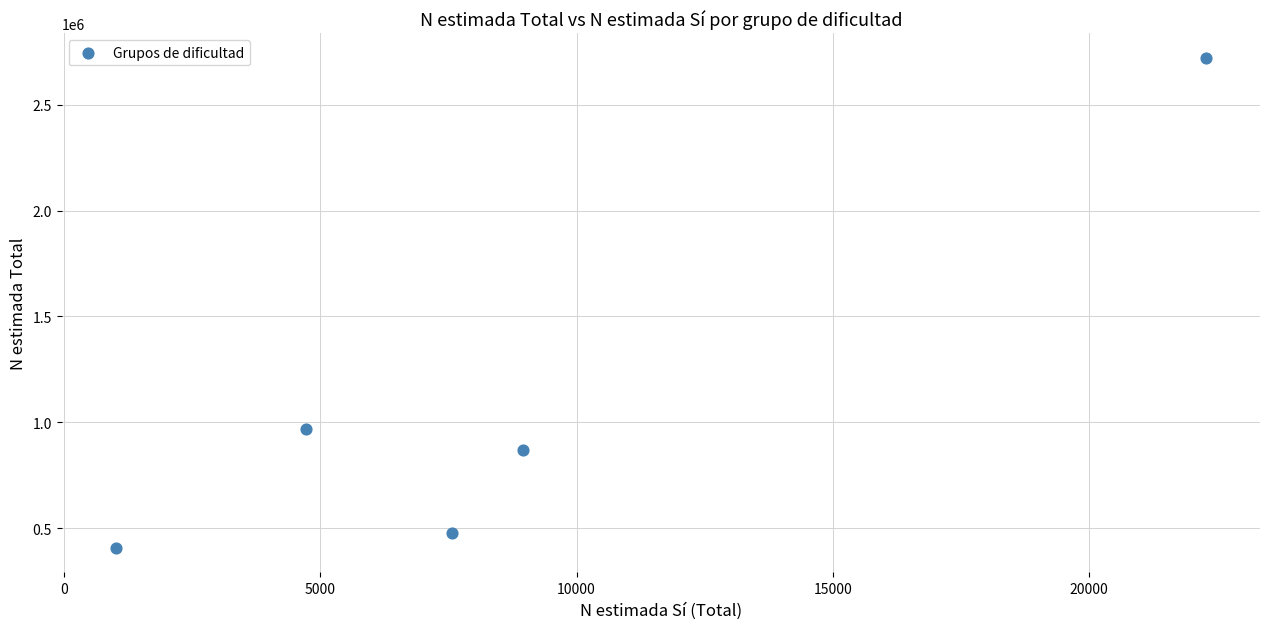

What Y value in the scatter plot is closest to 1564971?

968263